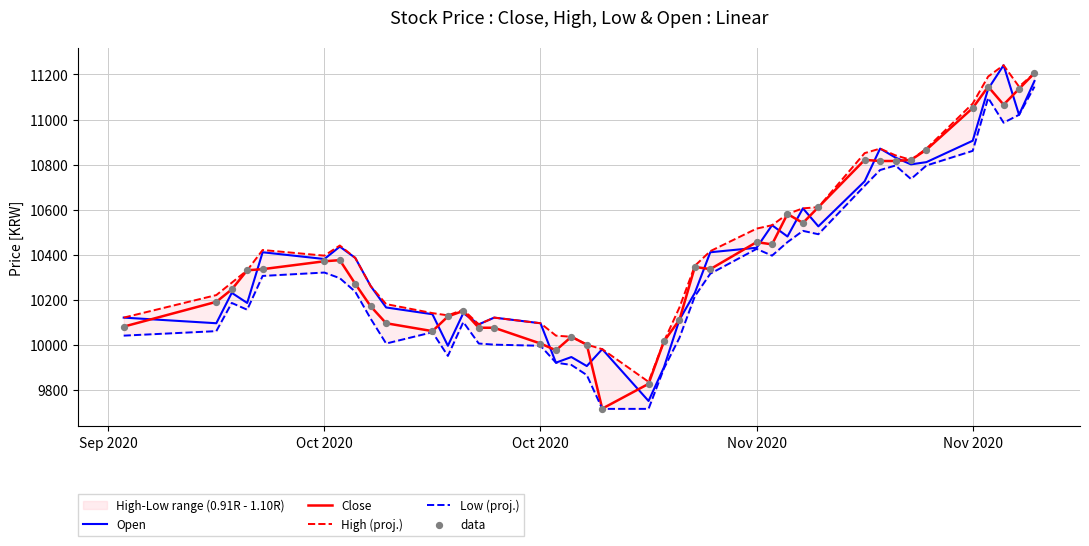

At how many categories does at least one series exceed 10904?

5